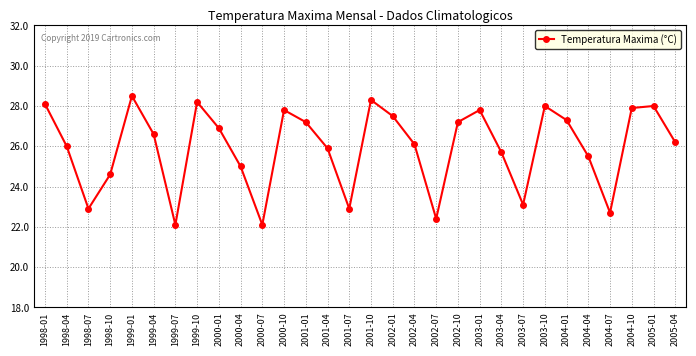

Is it true that the value at 2000-07 is 6.9?

False